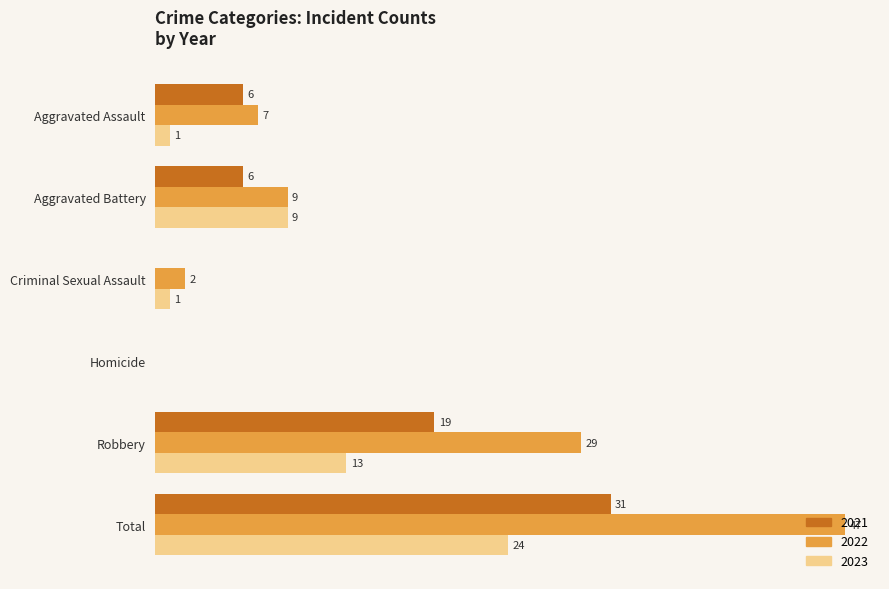

Is the value of 2021 at Homicide greater than the value of 2023 at Robbery?

No